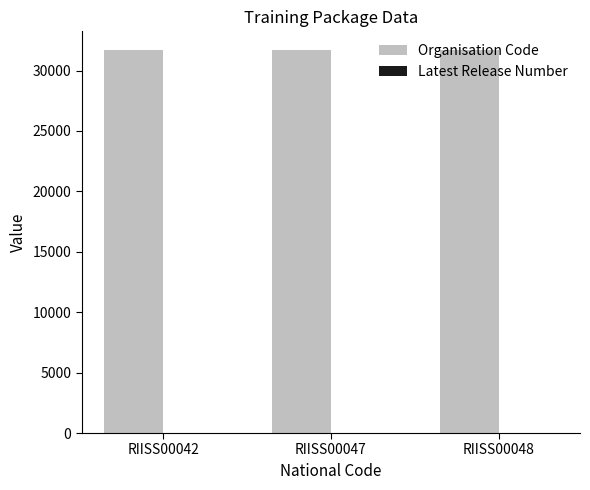

What is the maximum value for Organisation Code?

31660